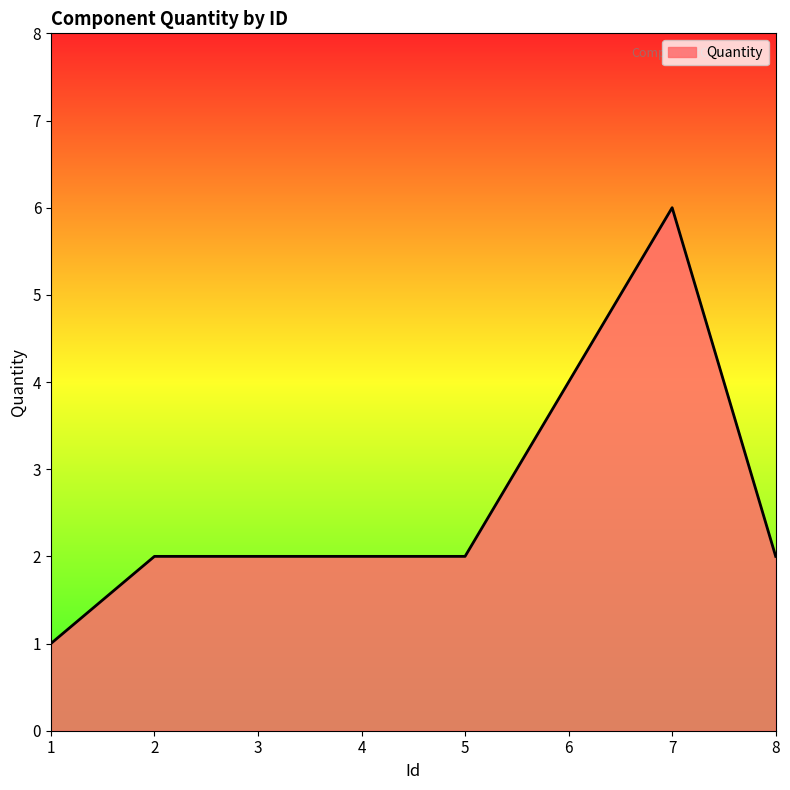

Reading right to left, transcribe all the data shown in this chart.

8=2	7=6	6=4	5=2	4=2	3=2	2=2	1=1